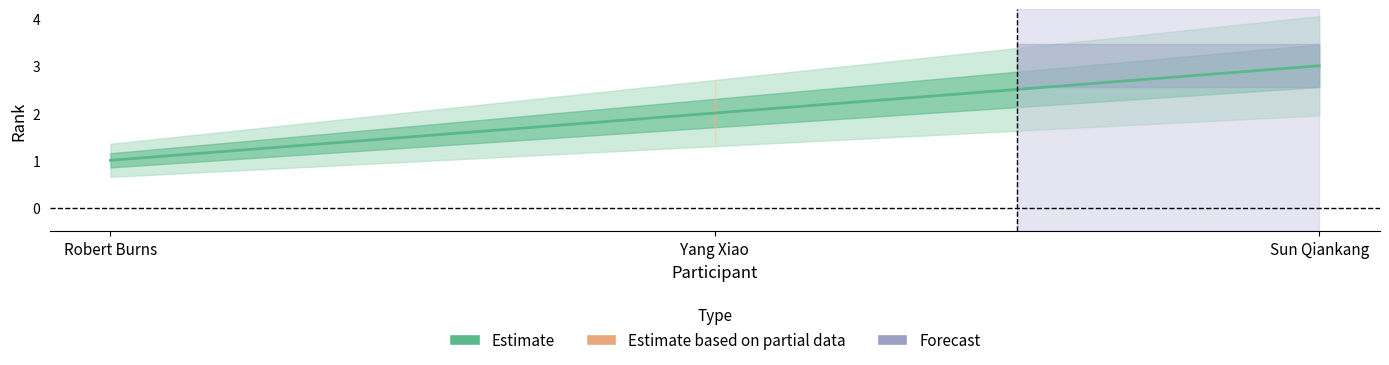

What is the label of the 3rd point from the right?

Robert Burns